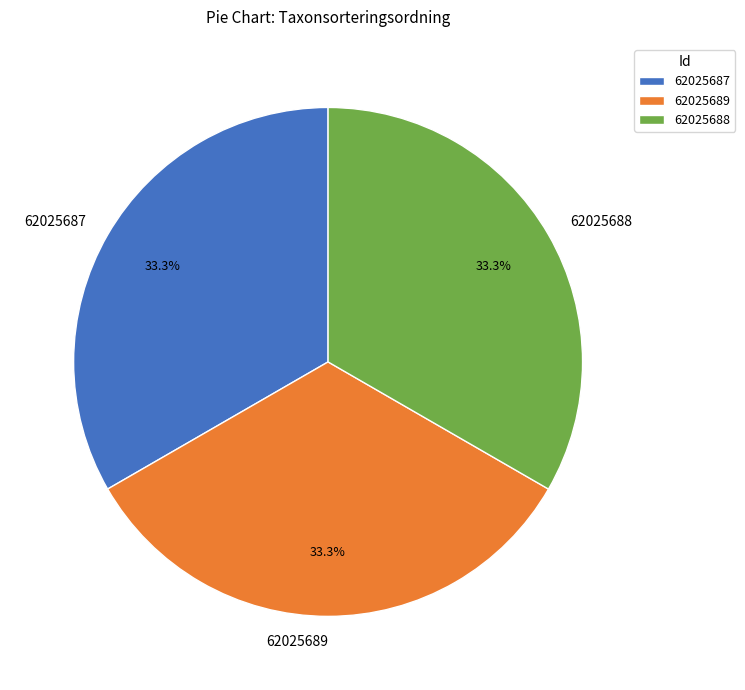

The 62025687 slice represents 33% of the pie. True or false?

True